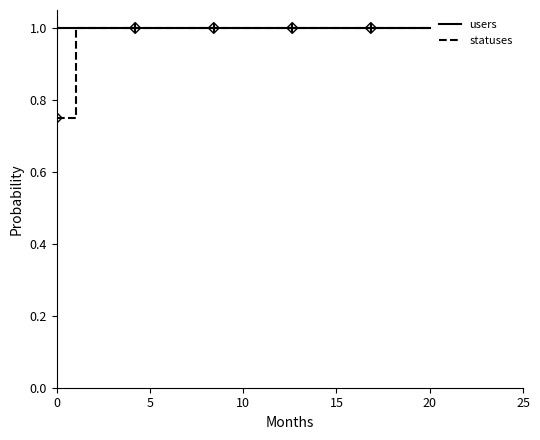

What are all the series names shown in the legend?

users, statuses